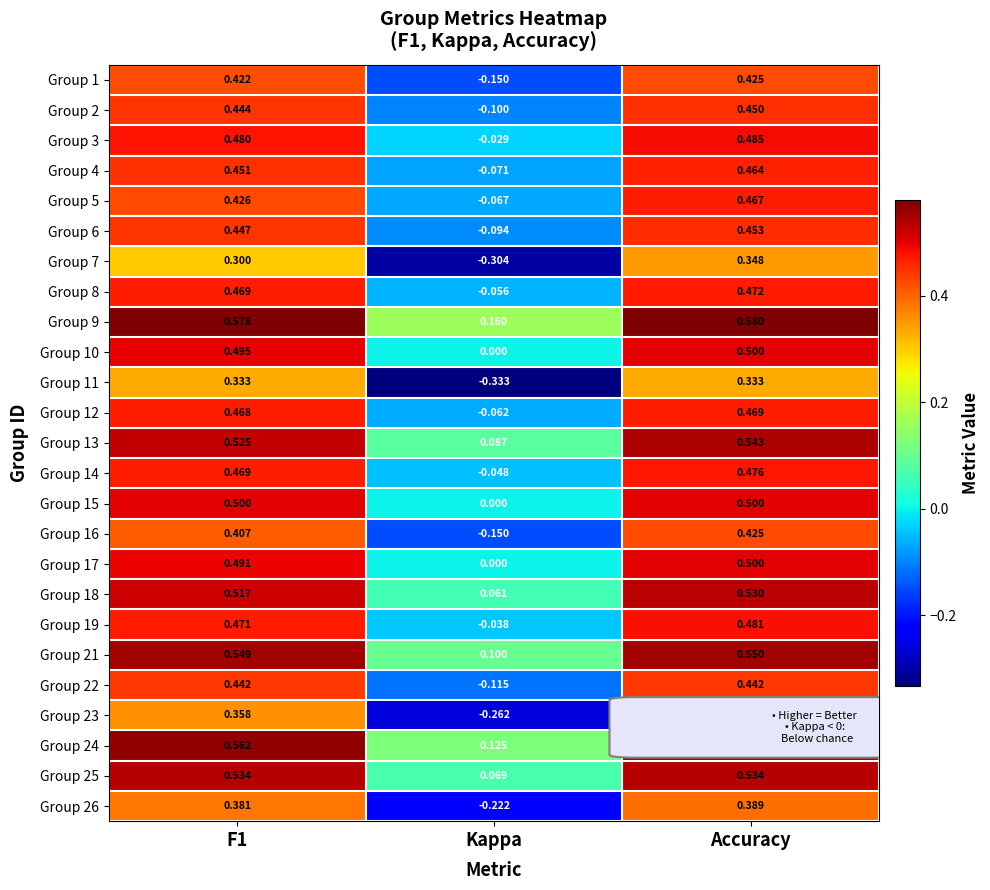

Where is Group 17 nearest to the value 0?

Kappa